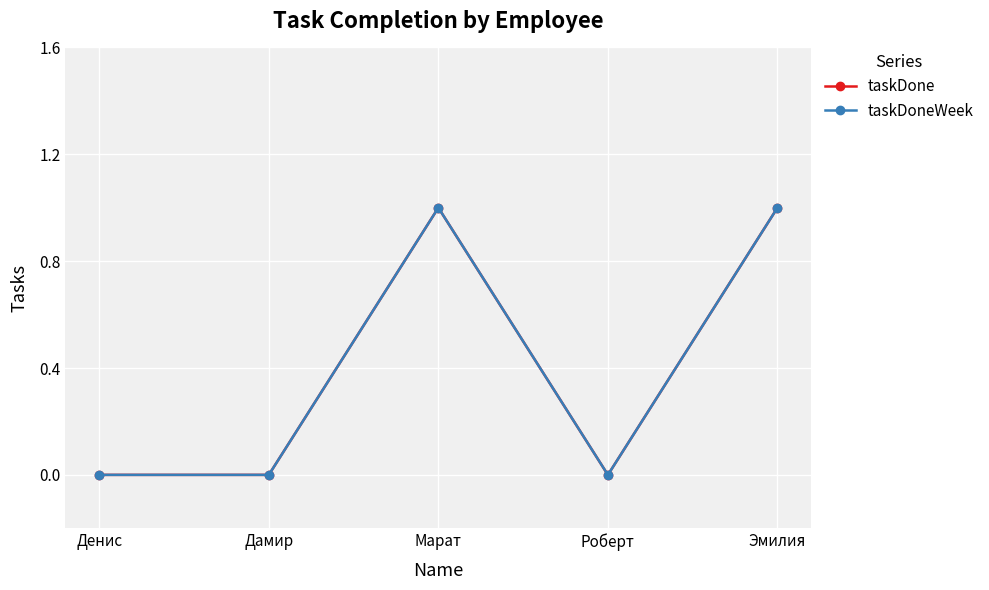

Reading right to left, extract all data points from this chart.

taskDone: 1	0	1	0	0
taskDoneWeek: 1	0	1	0	0